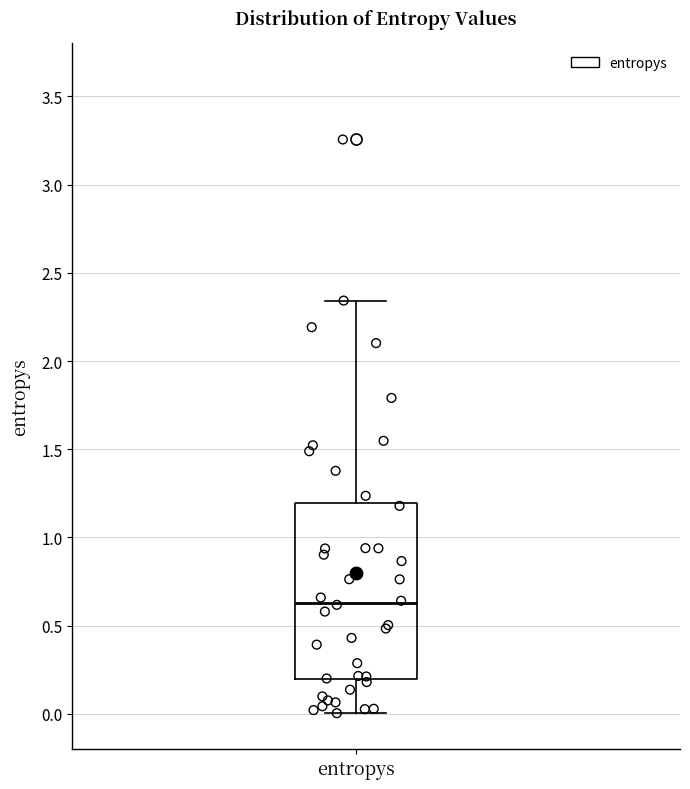

Read this box plot against the y-axis: the position of the median line, the range covered by the box, and the ends of both whiskers. The values are not printed on the chart, so give them approximately, as read against the axis.

median 0.65, box 0.20 to 1.20, whiskers 0.00 to 2.35